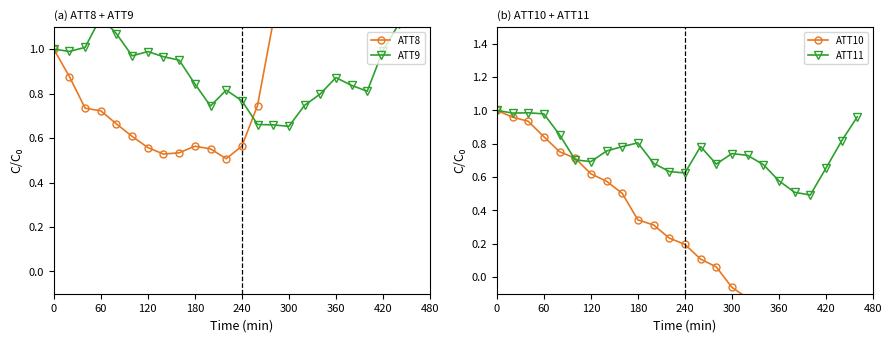

In ATT8, how many points are higher than both neighbors (excluding endpoints)?

2